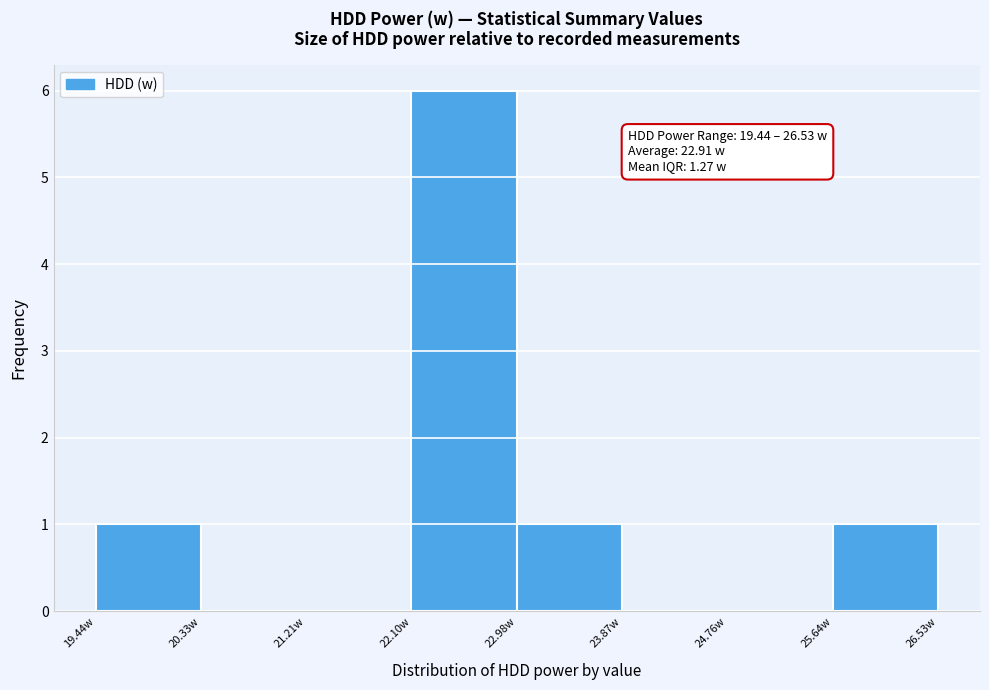

Over which range of the x-axis is the bar tallest?

22.1 to 23.0